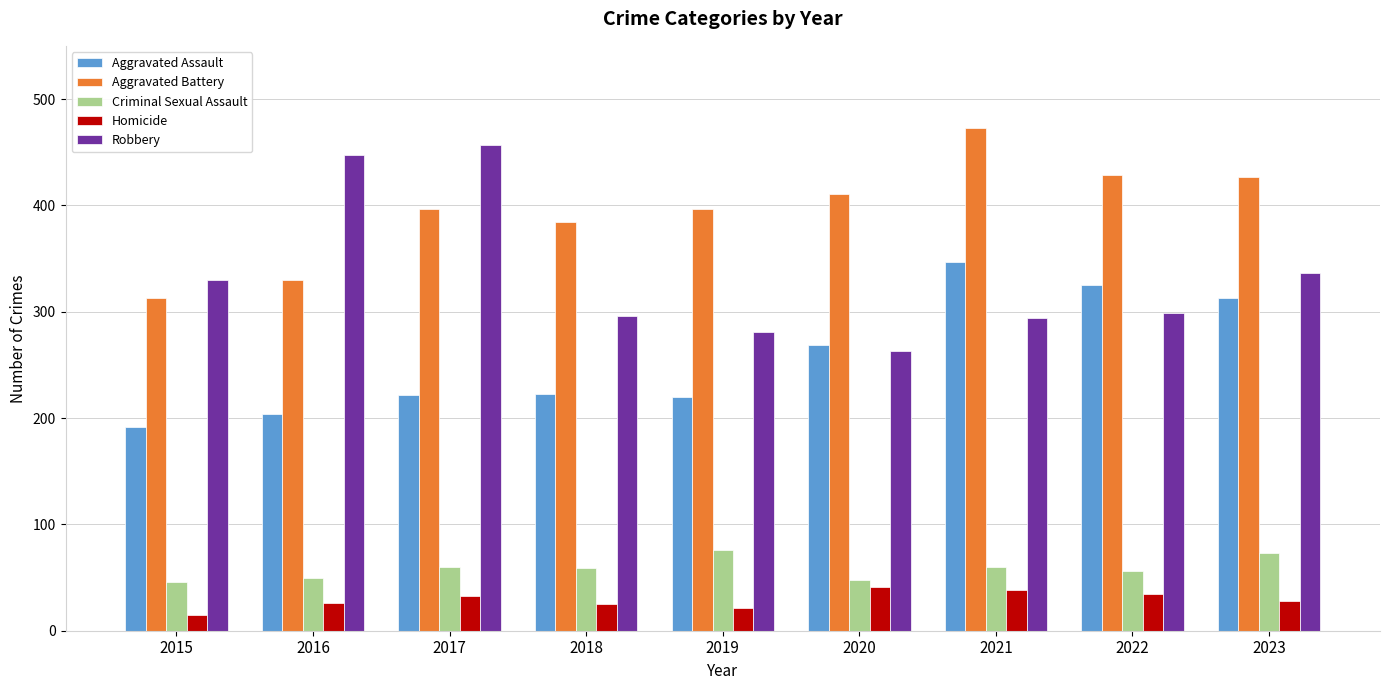

Is it true that Homicide equals 33 at 2017?

True